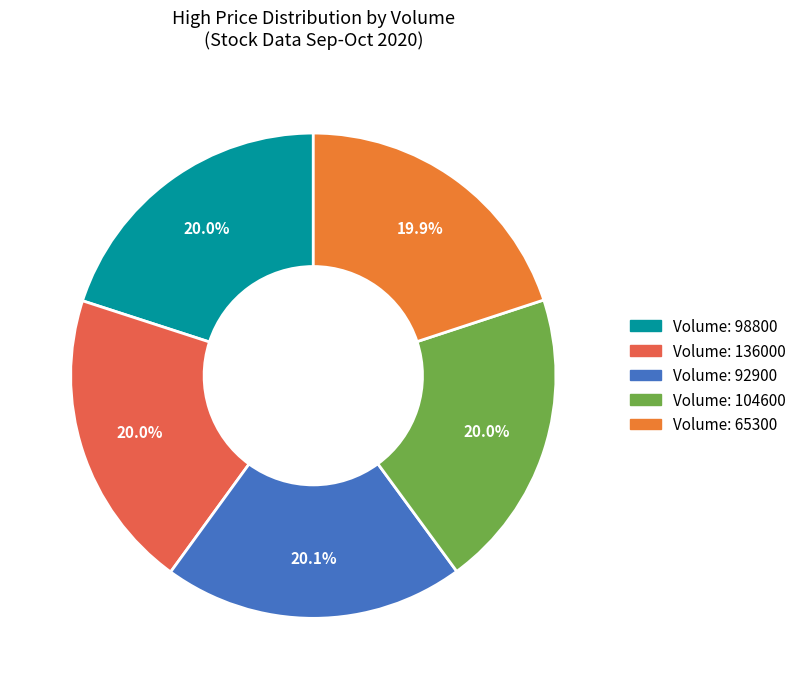

How many segments does this pie chart have?

5